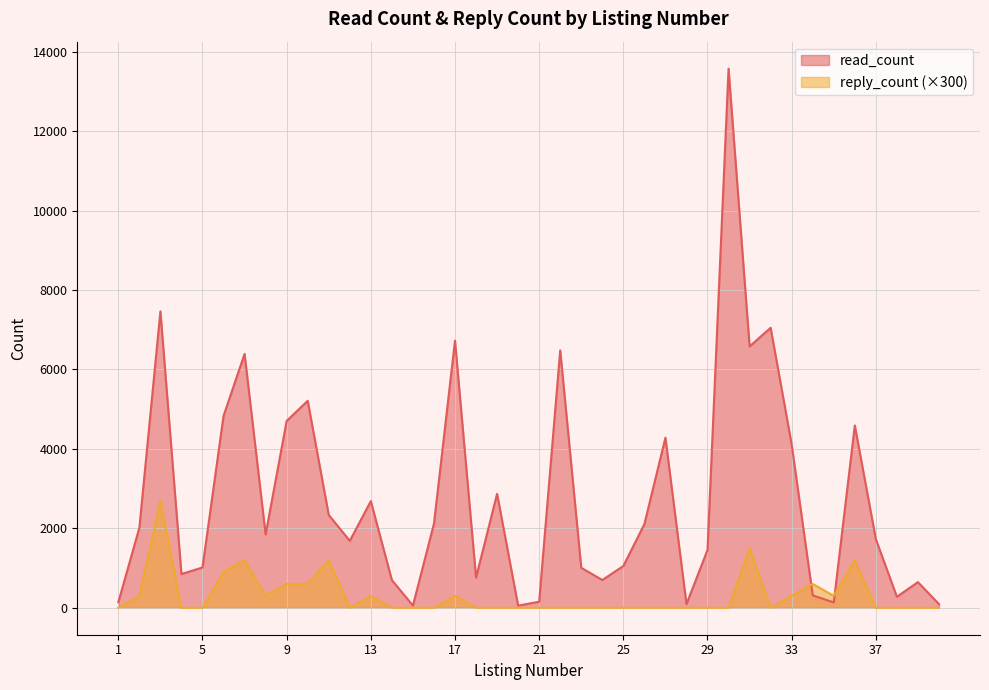

True or false: reply_count and read_count intersect in this chart.

True